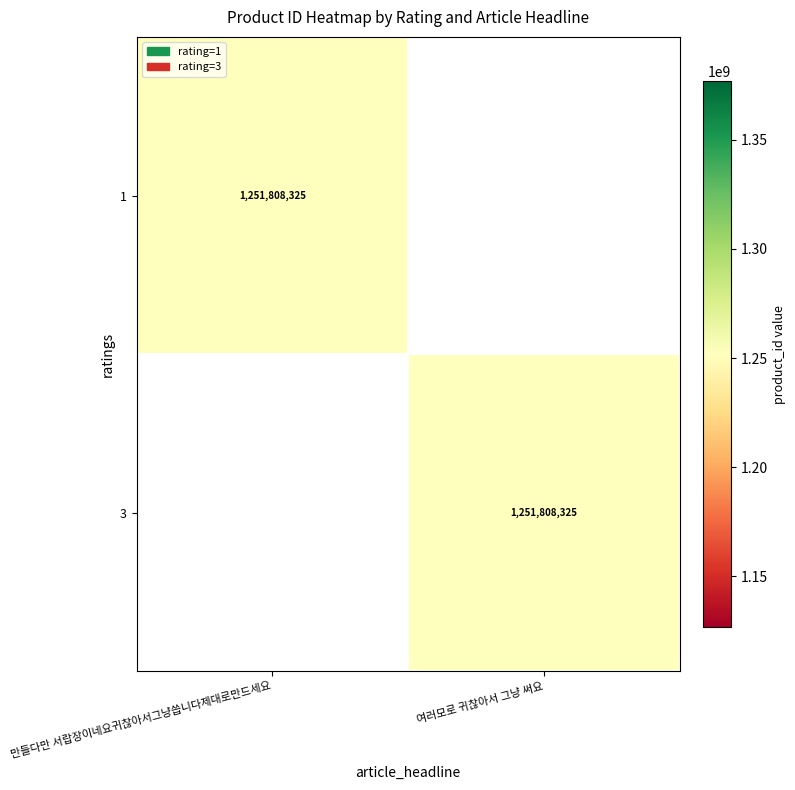

What is the maximum value for 3?

1251808325